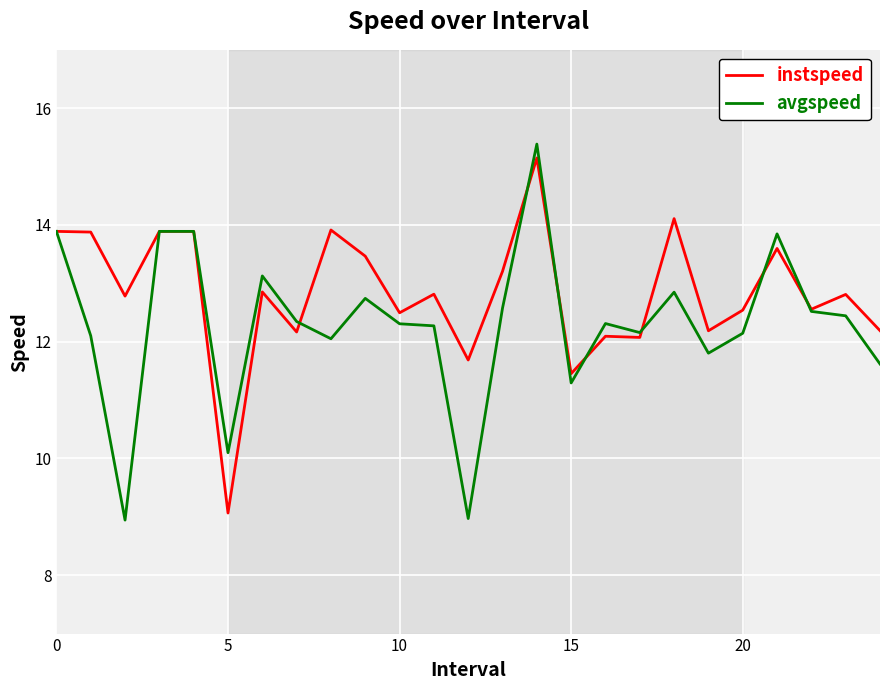

List the series in order of their overall mean, highest first.

instspeed, avgspeed